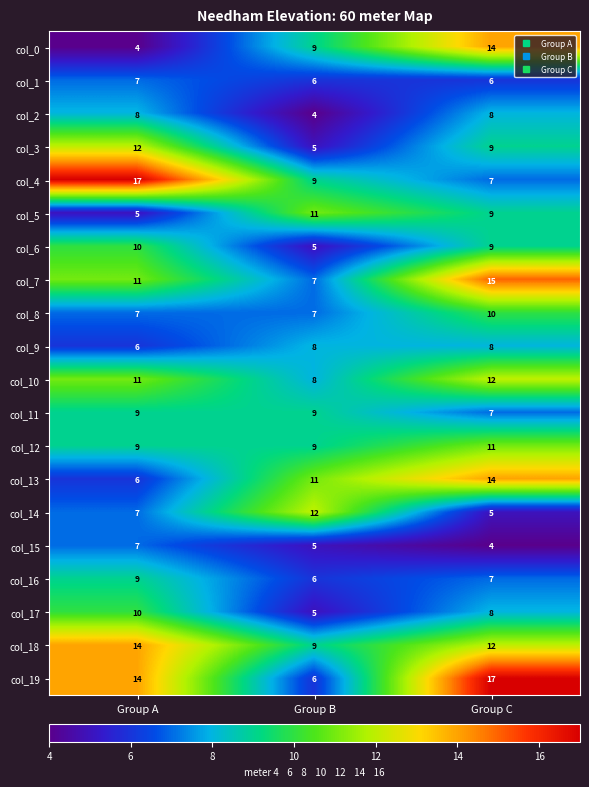

Rank the categories by col_18 value from lowest to highest.

Group B, Group C, Group A